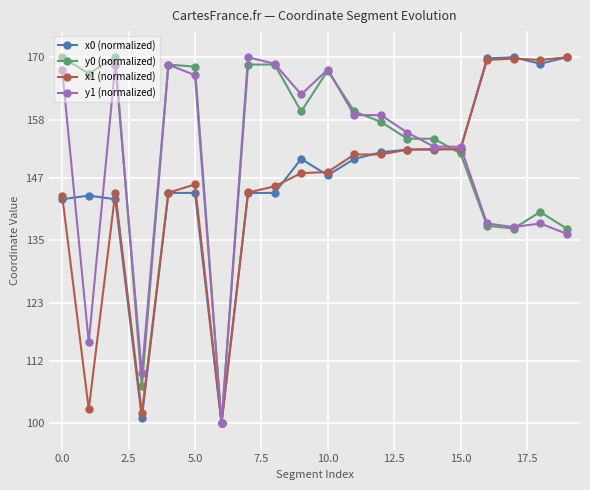

List the series in order of their overall mean, highest first.

y0 (normalized), y1 (normalized), x0 (normalized), x1 (normalized)